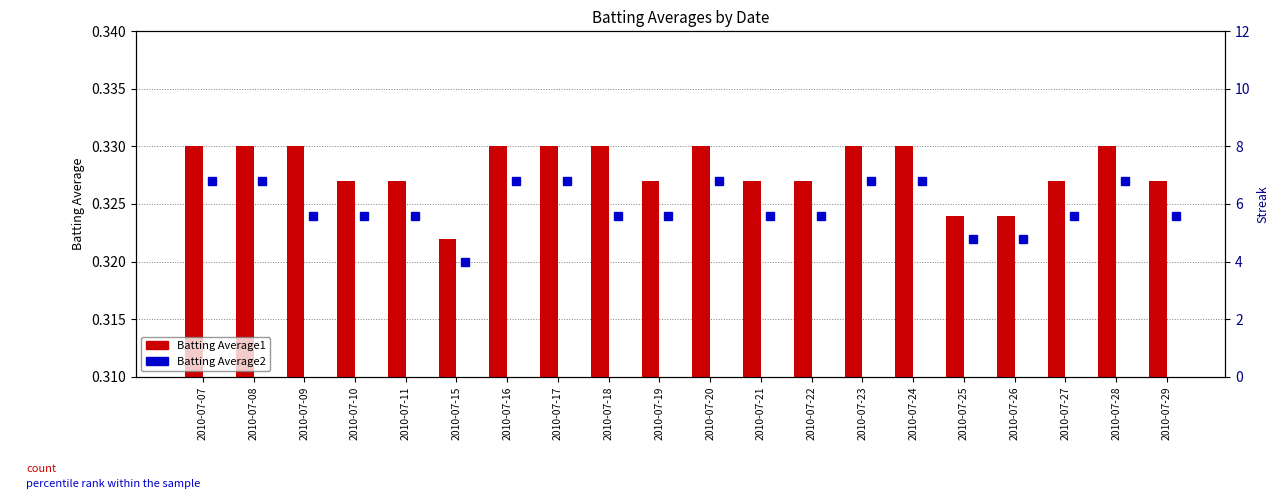

True or false: the data shows 0.5 at 2010-07-23.

False